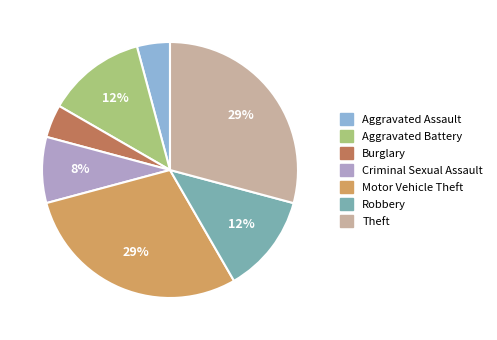

The Motor Vehicle Theft slice represents 19% of the pie. True or false?

False